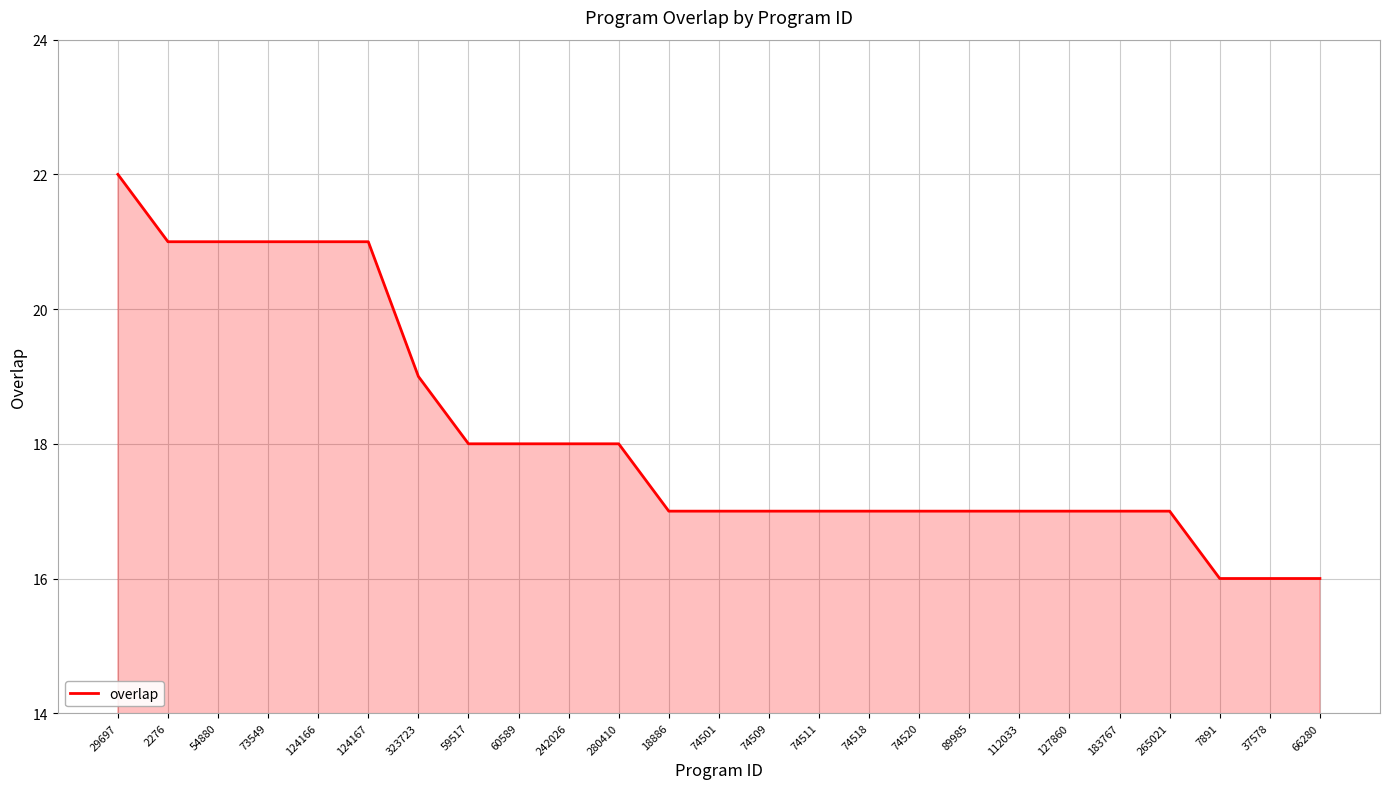

Is it true that the value at 54880 is 12?

False